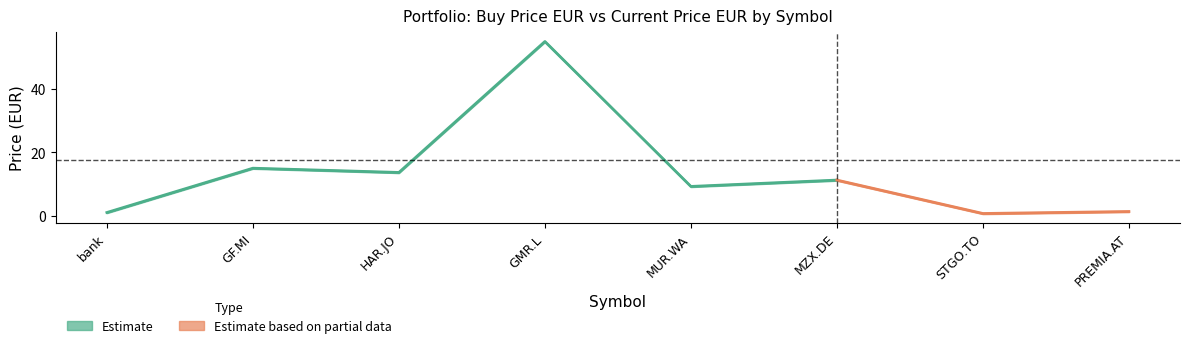

Count the number of categories in the chart.

8